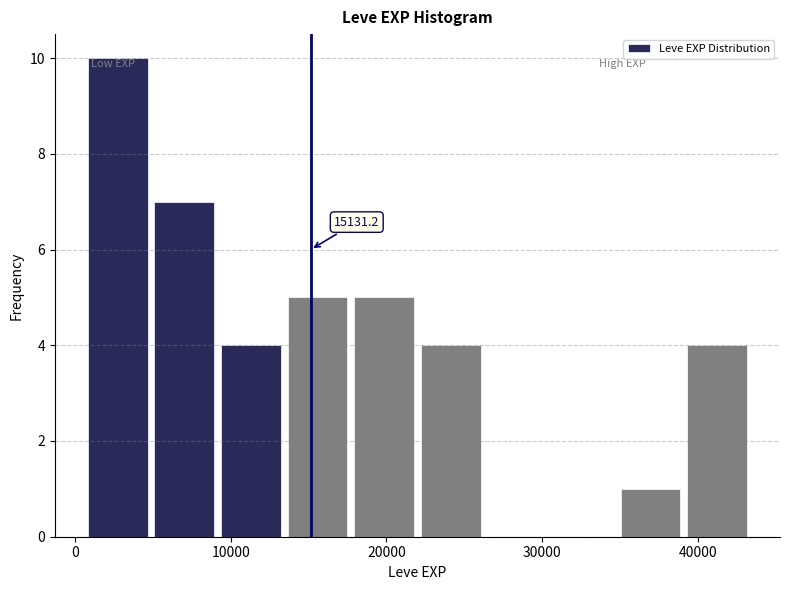

Which range on the x-axis has the tallest bar?

1000 to 5000